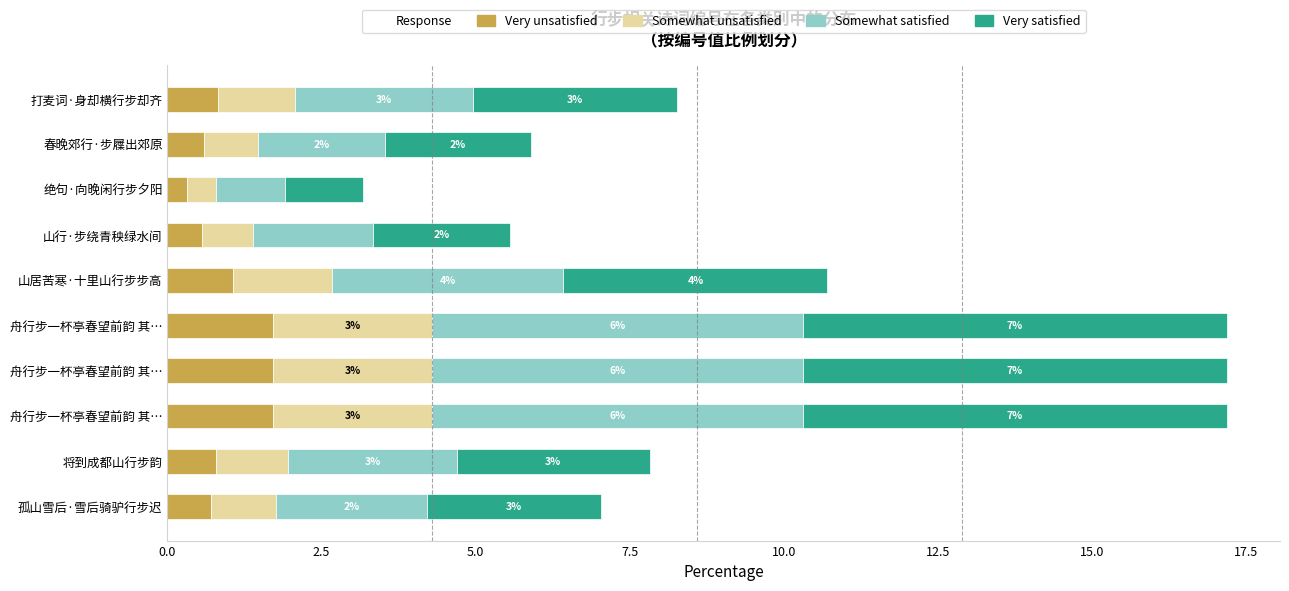

Which series has the widest spread of values?

Very satisfied